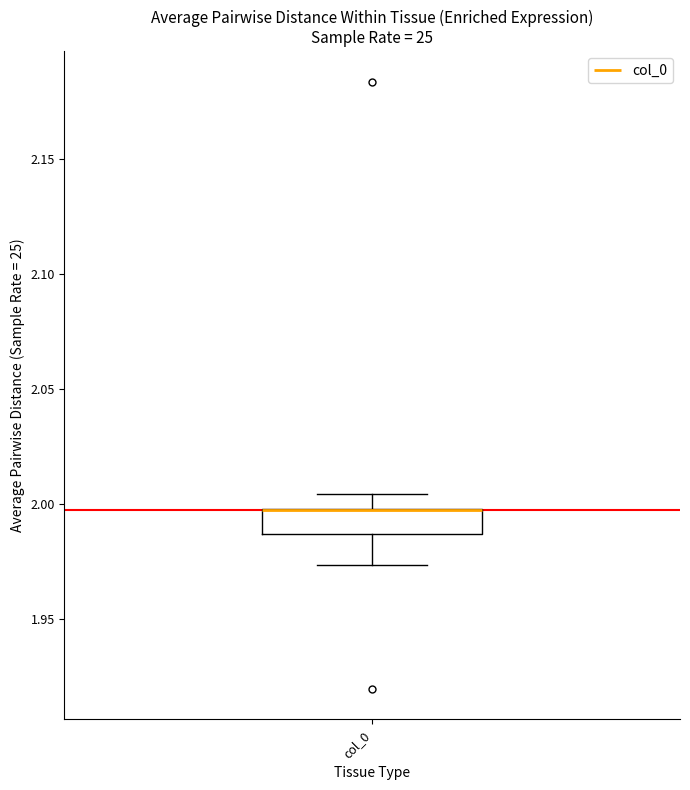

Read this box plot against the y-axis: the position of the median line, the range covered by the box, and the ends of both whiskers. The values are not printed on the chart, so give them approximately, as read against the axis.

median 1.995 (drawn on the box's upper edge), box 1.985 to 2.000, whiskers 1.975 to 2.005